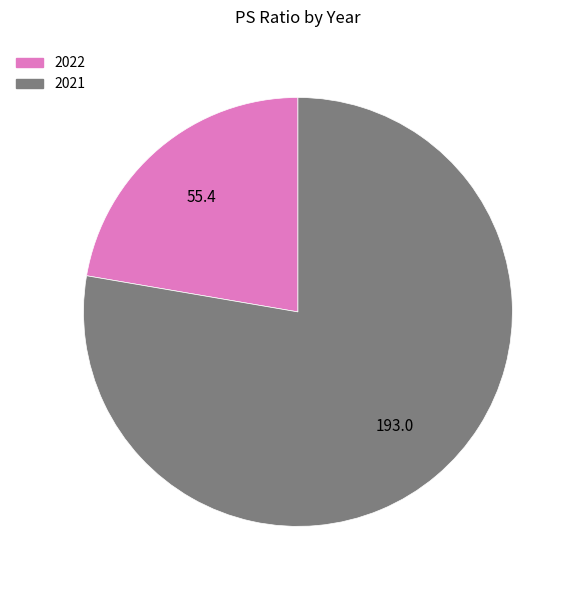

Rank the categories by value from highest to lowest.

2021, 2022